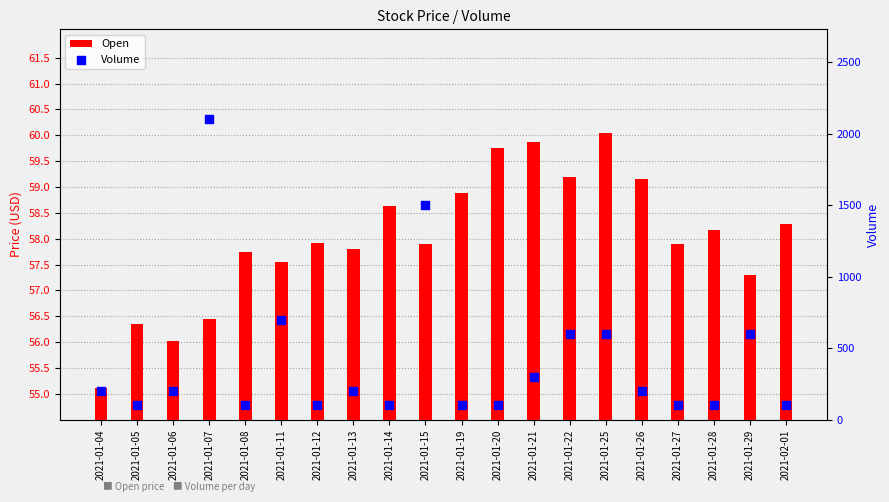

At how many categories does at least one series exceed 161?

11